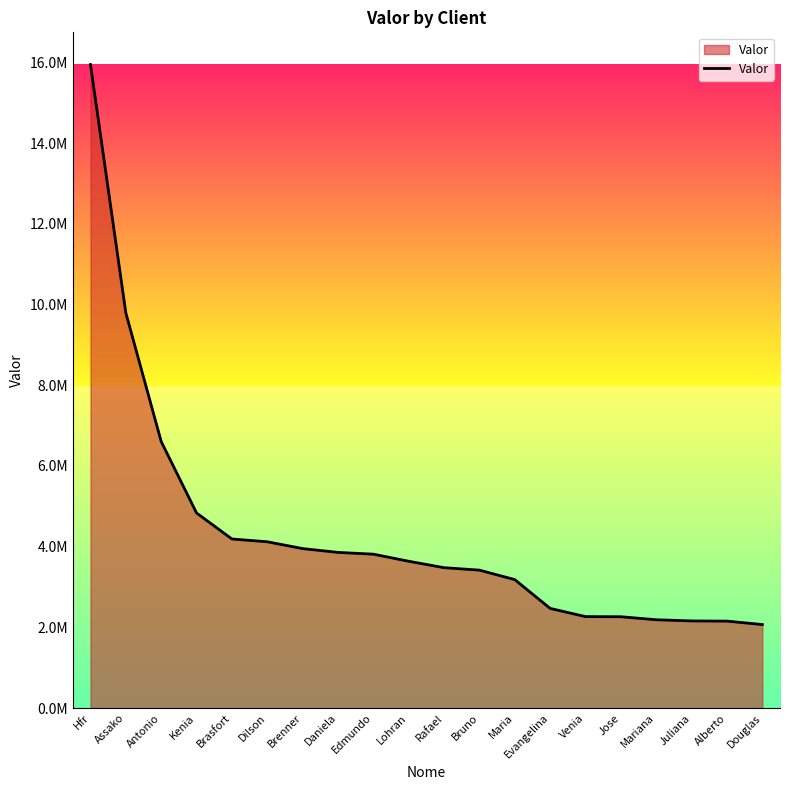

Read the value at Douglas.

2070380.6